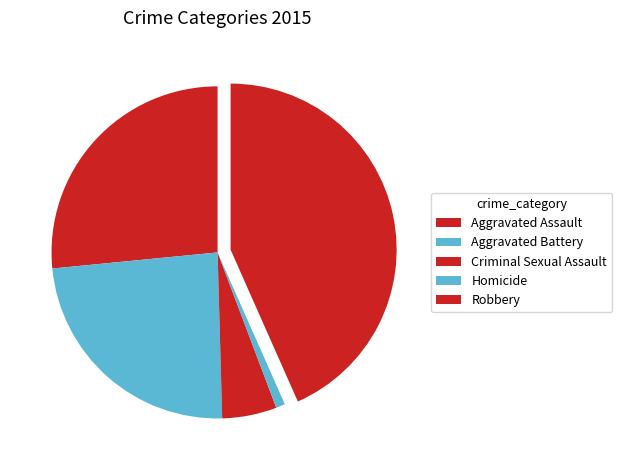

To the nearest percent, what is the average slice percentage?

20%